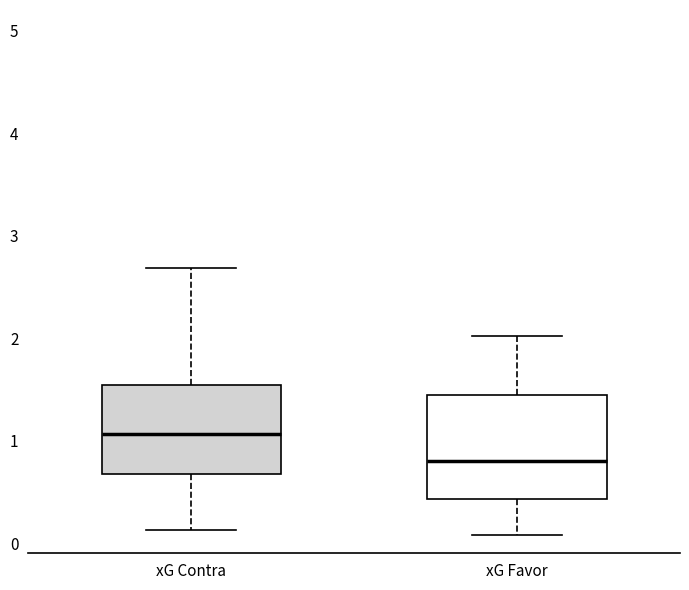

Reading left to right, read every box against the y-axis: the position of its median line, the range the box covers, and the ends of its whiskers. The values are not printed on the chart, so give them approximately, as read against the axis.

xG Contra: median 1.1, box 0.7 to 1.5, whiskers 0.1 to 2.7
xG Favor: median 0.8, box 0.4 to 1.4, whiskers 0.1 to 2.0